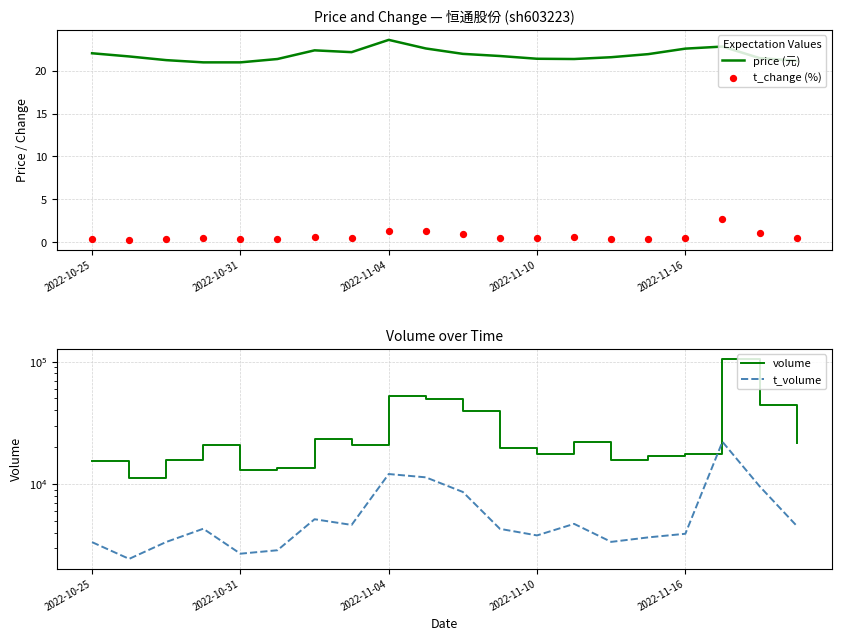

Which series has the largest Y range (max minus min)?

volume